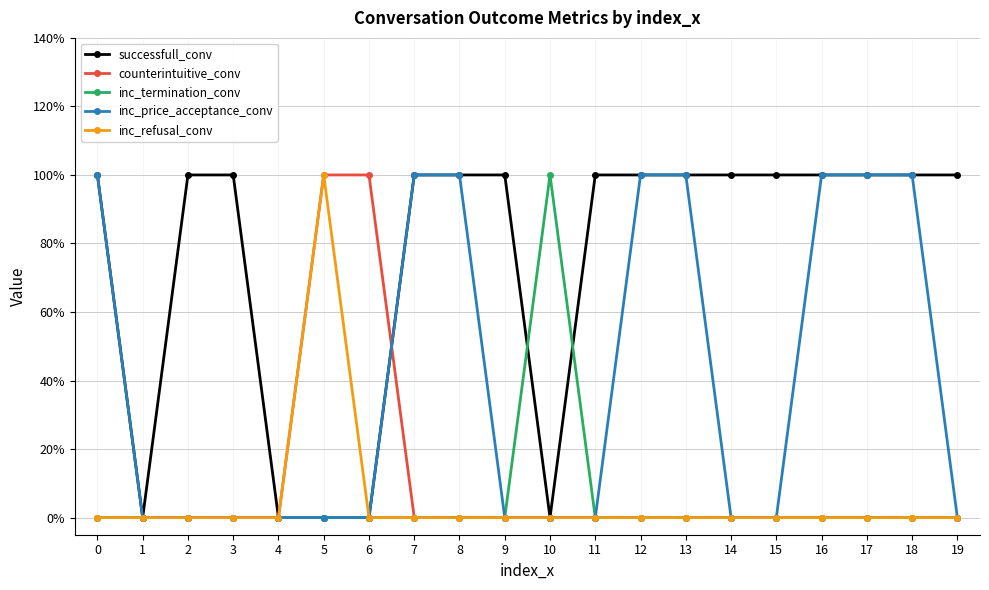

Is it true that inc_termination_conv equals -1 at 14?

False